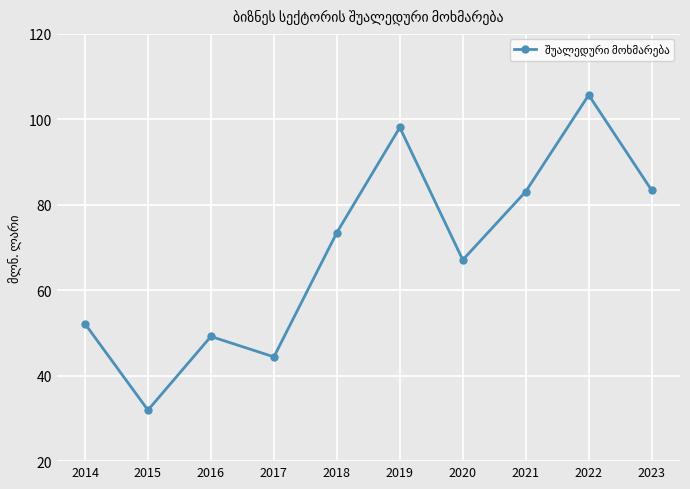

What is the average value?

68.9